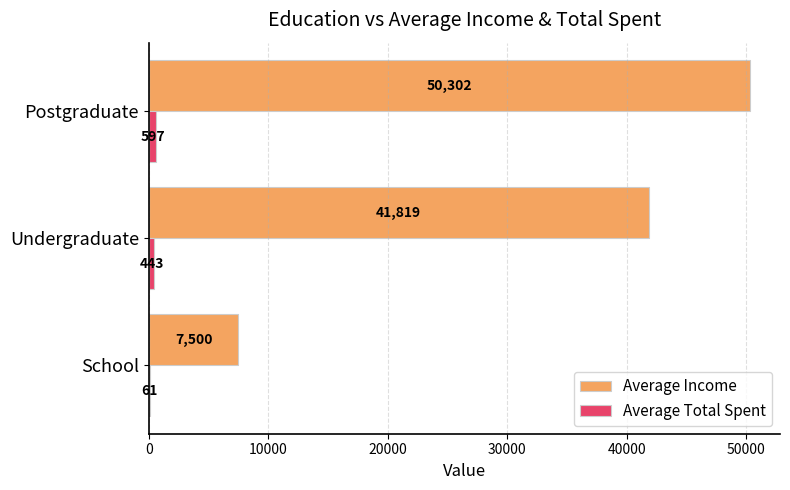

Which series has the largest total across all categories?

Average Income